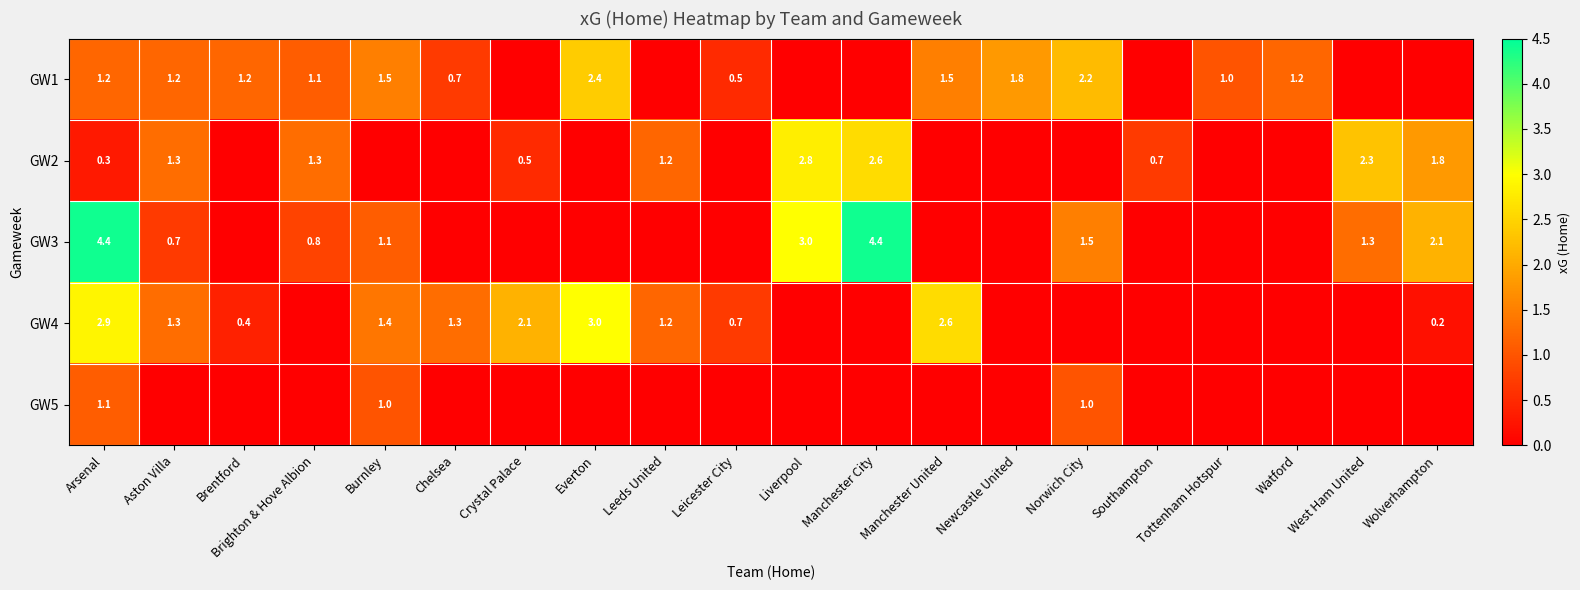

At which category is the sum across all series the highest?

Arsenal